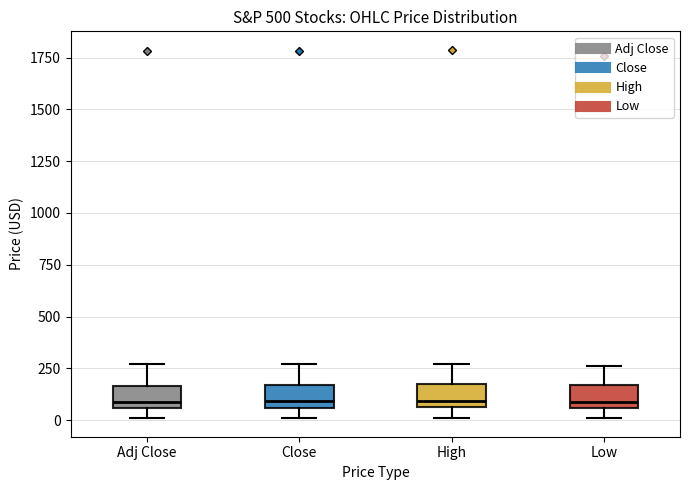

Reading left to right, read every box against the y-axis: the position of its median line, the range the box covers, and the ends of its whiskers. The values are not printed on the chart, so give them approximately, as read against the axis.

Adj Close: median 100, box 50 to 150, whiskers 0 to 250
Close: median 100, box 50 to 150, whiskers 0 to 250
High: median 100, box 50 to 150, whiskers 0 to 250
Low: median 100, box 50 to 150, whiskers 0 to 250